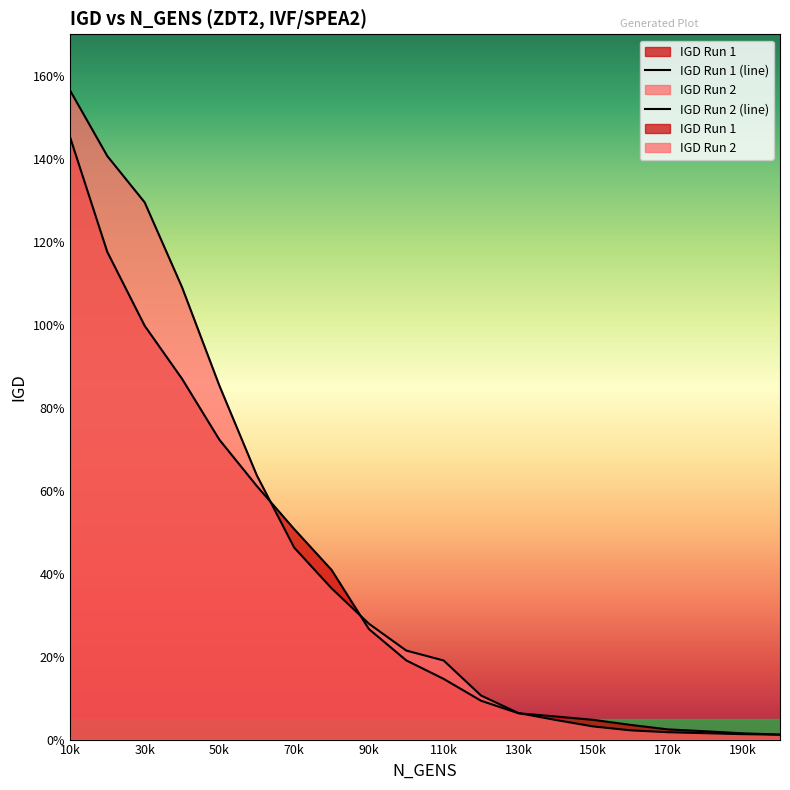

How many categories are shown in the chart?

20